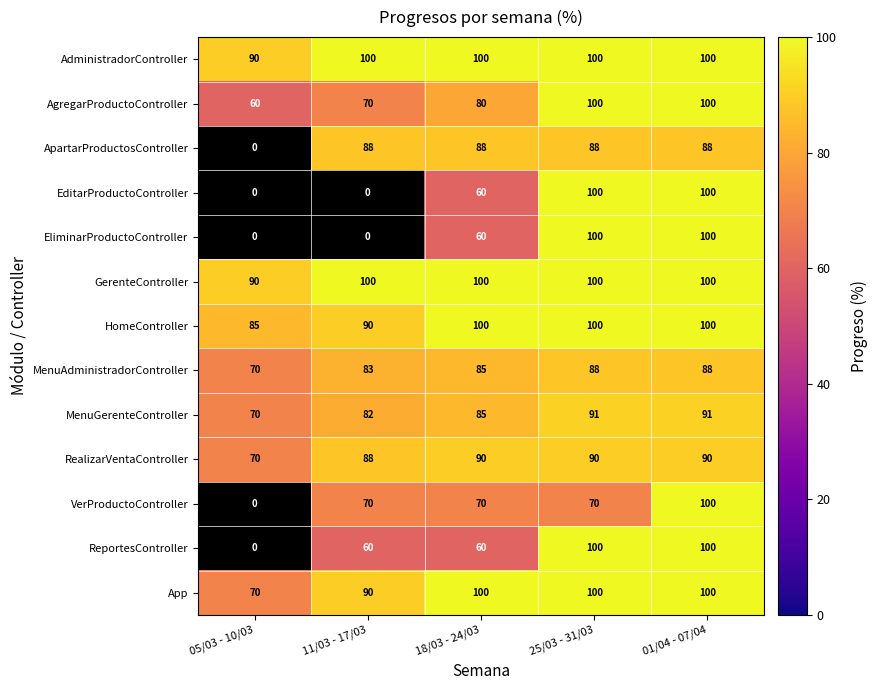

At which label is GerenteController closest to 95?

05/03 - 10/03